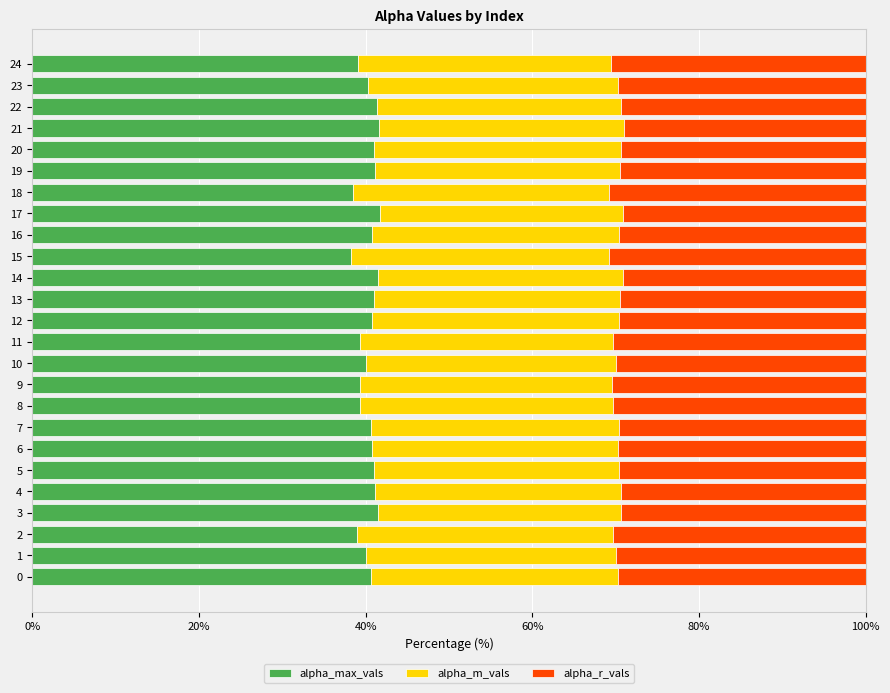

Is it true that alpha_max_vals equals 41.0 at 13?

True